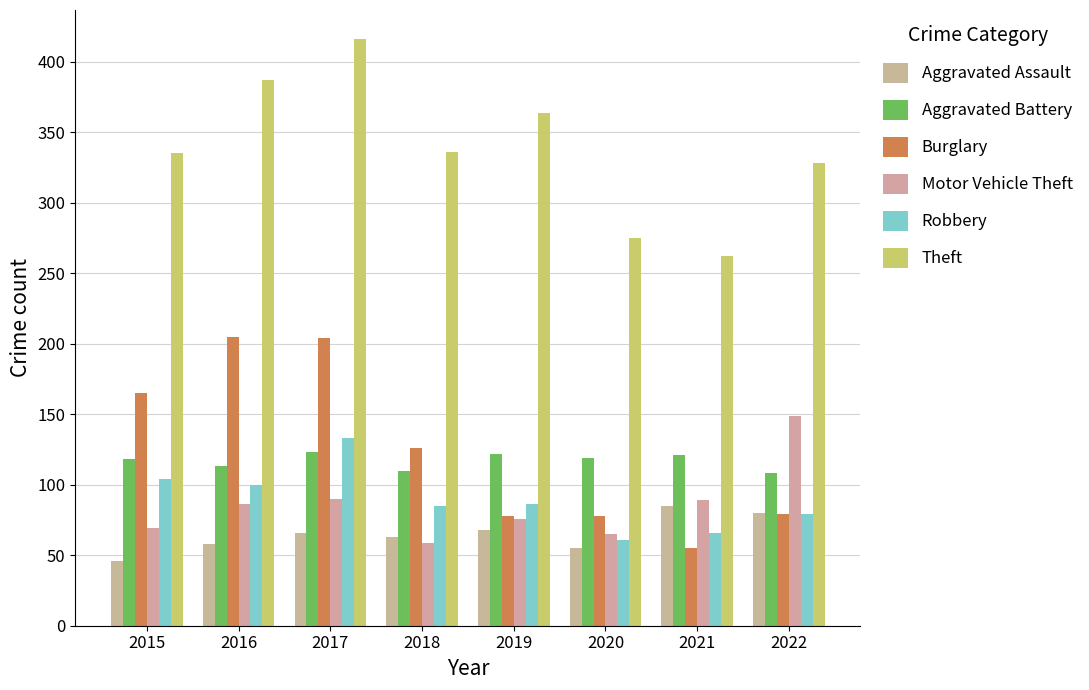

True or false: Aggravated Assault has a value of 68 at 2019.

True